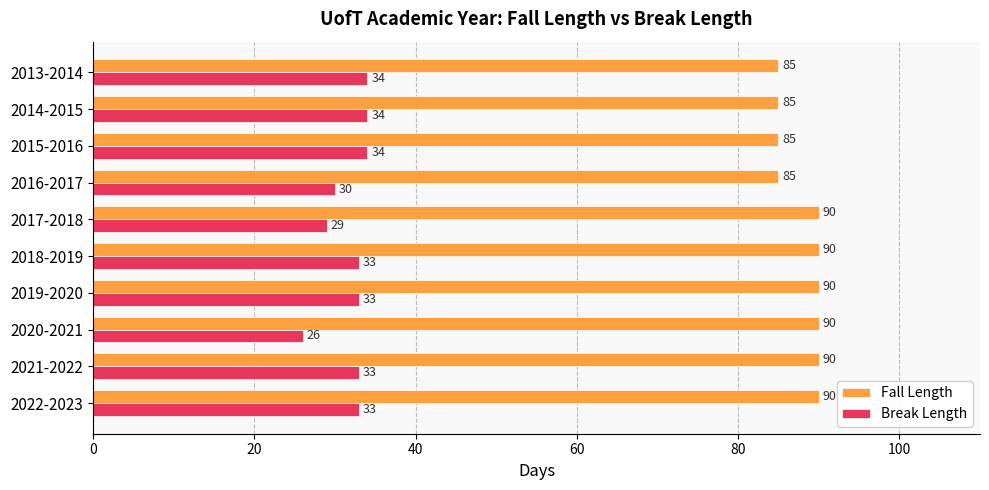

What is the difference between the second highest and second lowest values in the Break Length series?

5